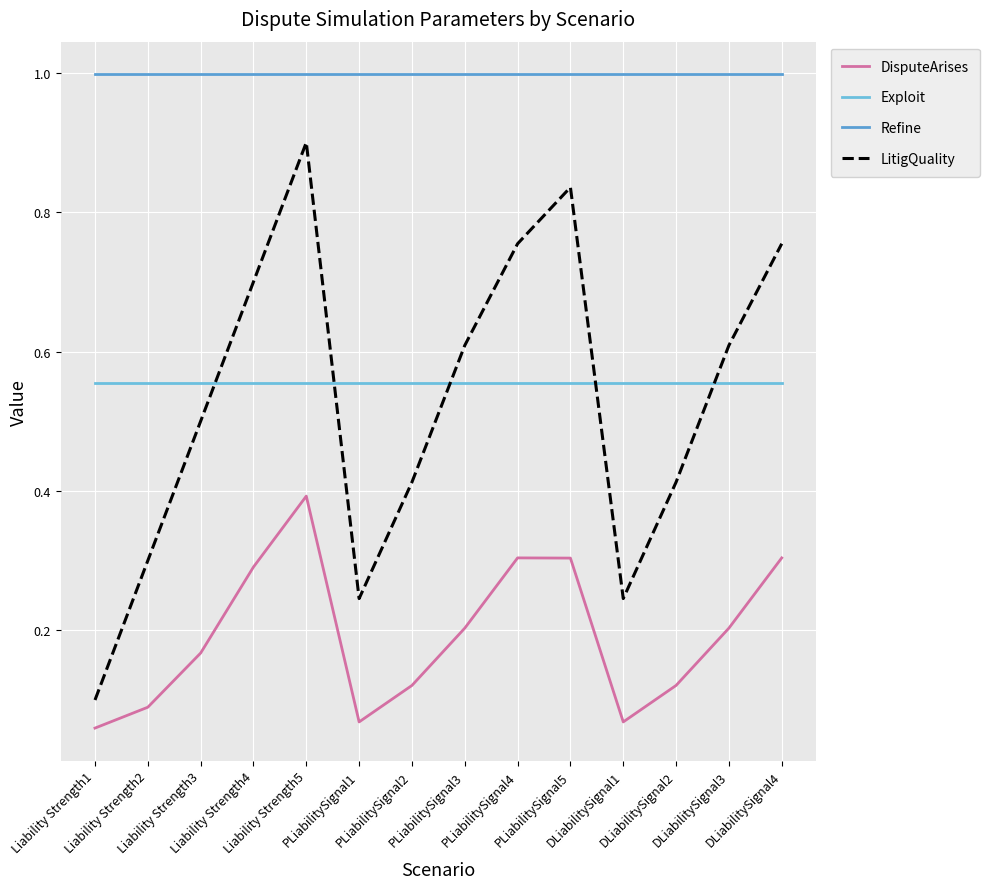

The Exploit series shows 0.3 at Liability Strength5. True or false?

False